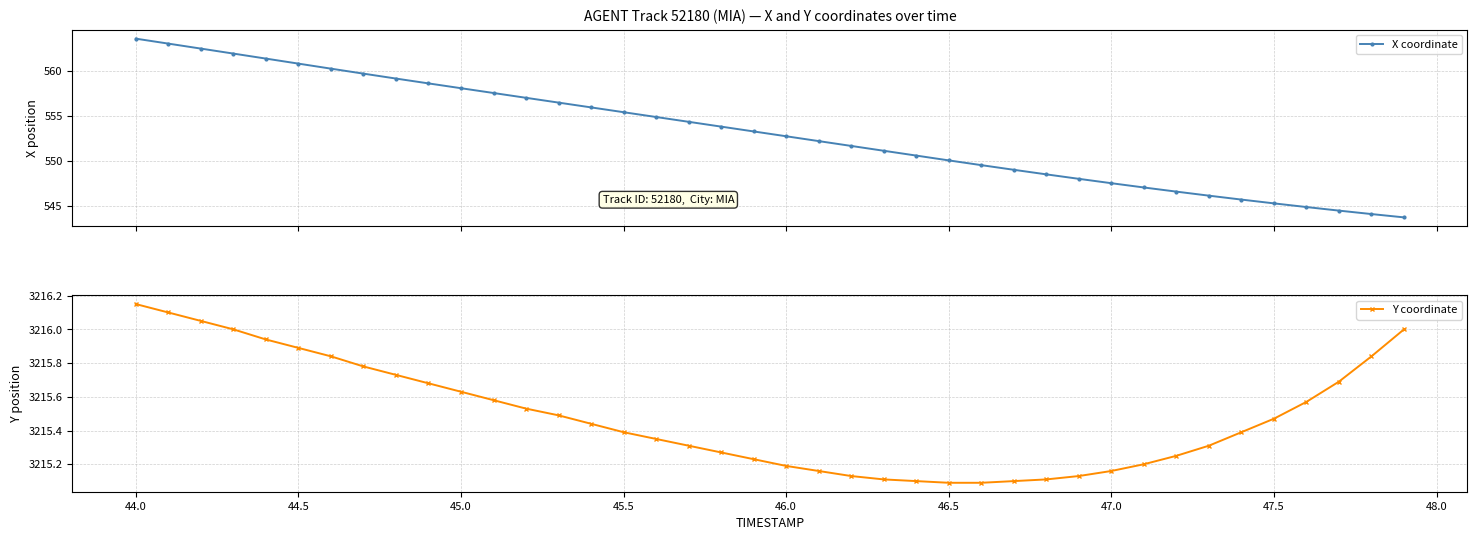

What is the minimum value for X coordinate?

543.7